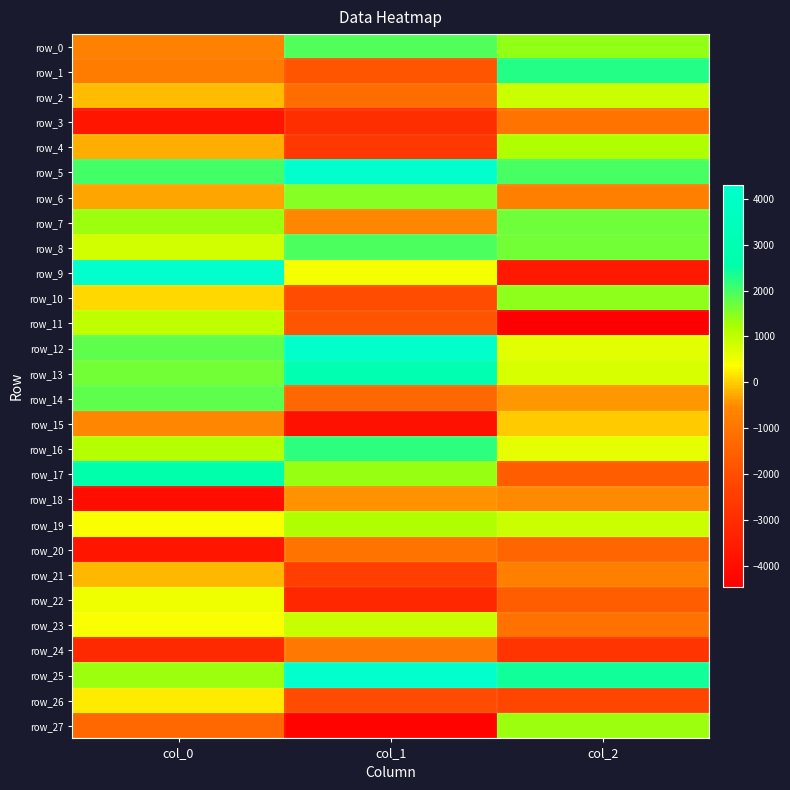

What is the average value of the row_19 series?

815.5